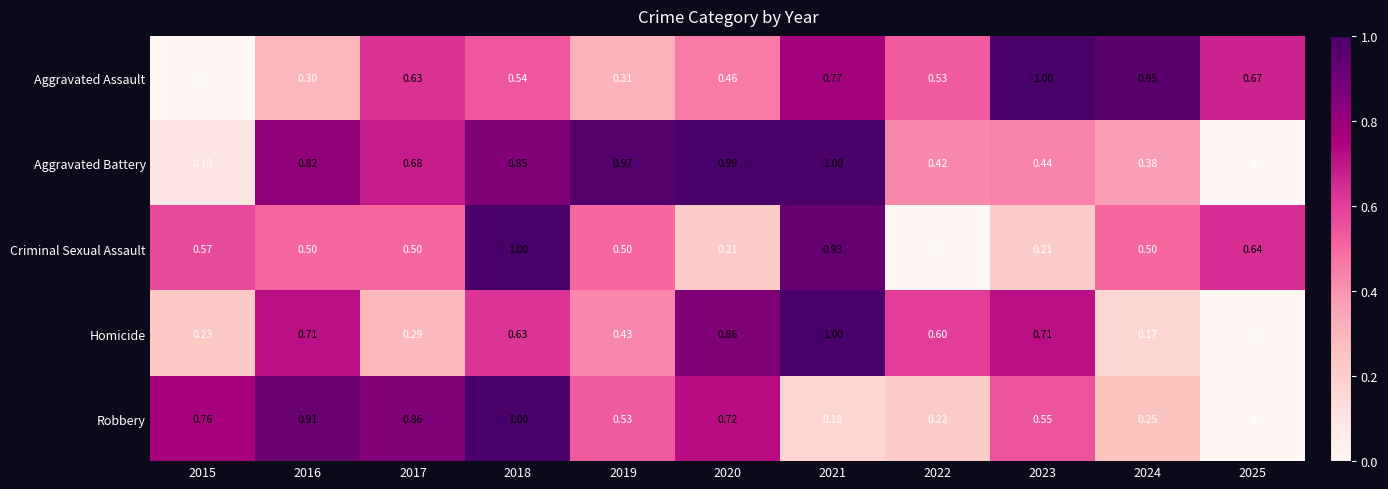

Rank the series at 2015 from highest to lowest value.

Robbery, Criminal Sexual Assault, Homicide, Aggravated Battery, Aggravated Assault